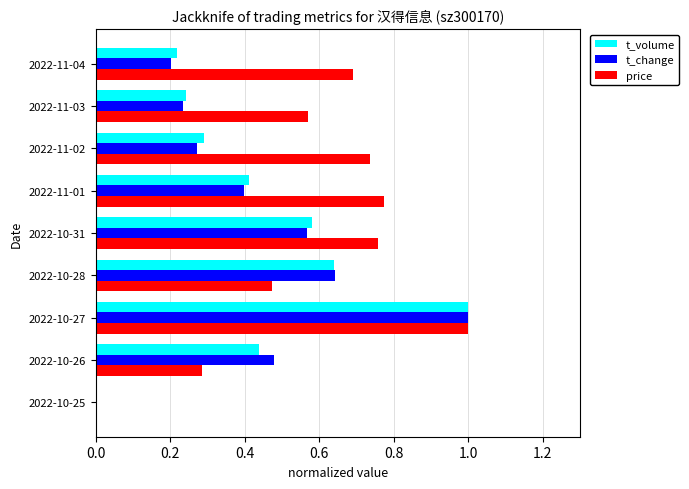

What is the highest value of the t_change series?

1.0